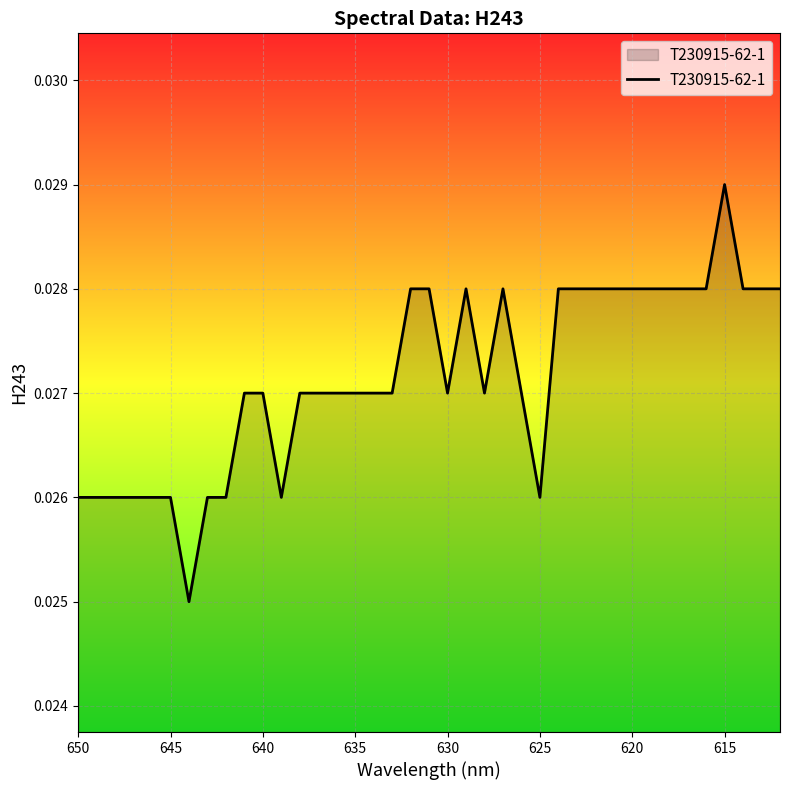

How many values are between 0 and 1?

39